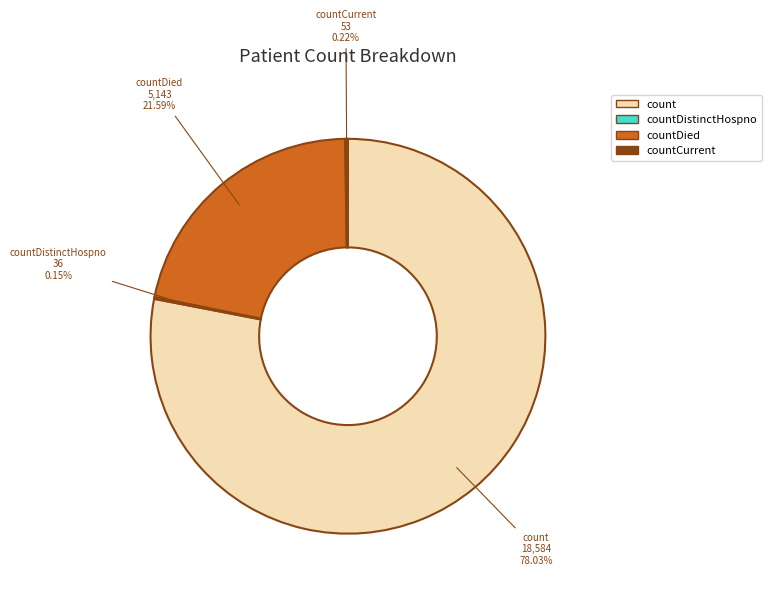

Is there any slice that represents more than half of the pie?

Yes